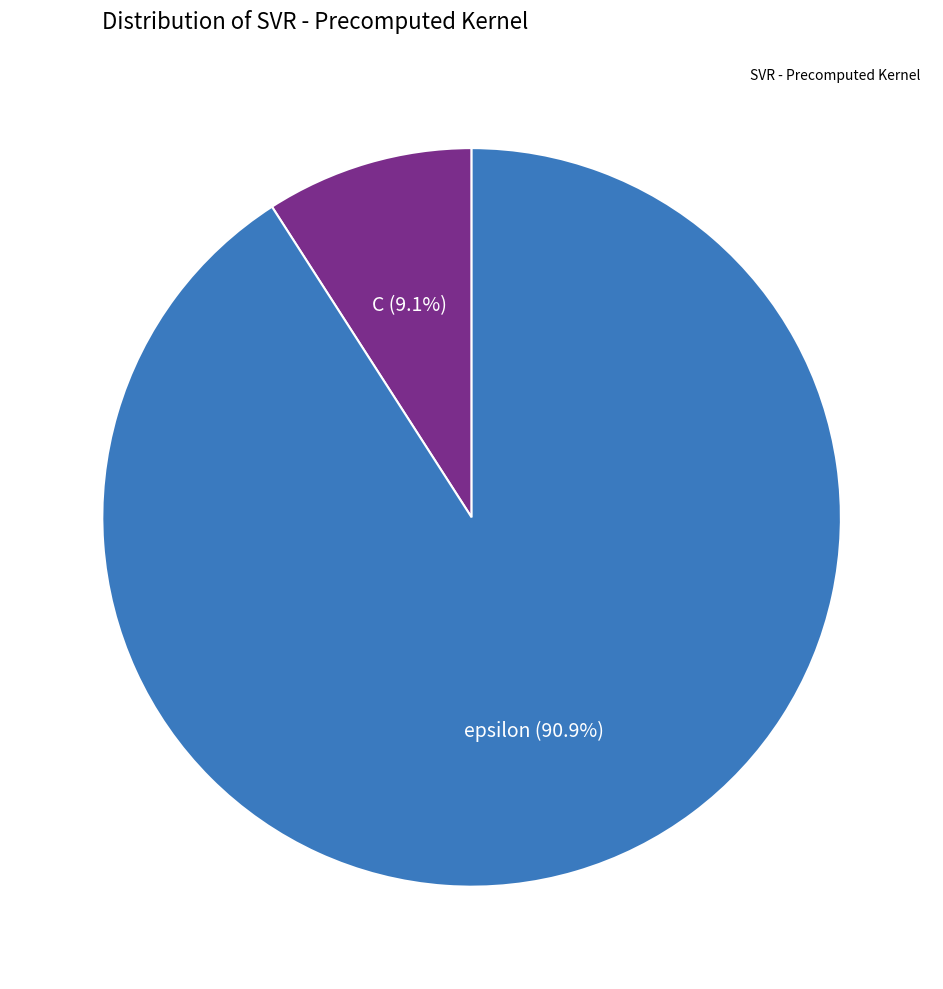

Which slice represents more than half of the pie?

epsilon